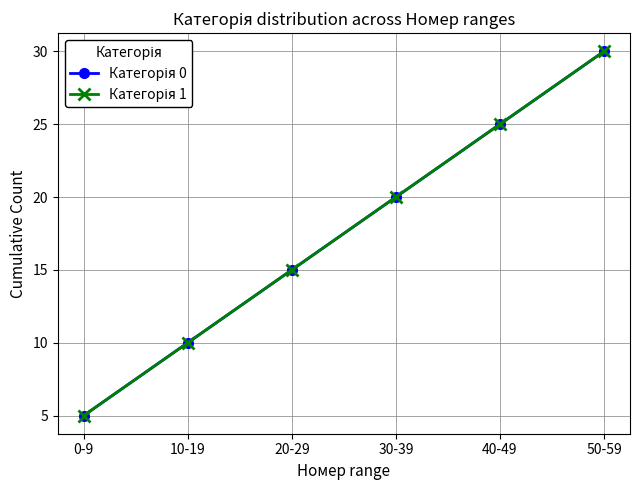

Does the chart have visible grid lines?

Yes